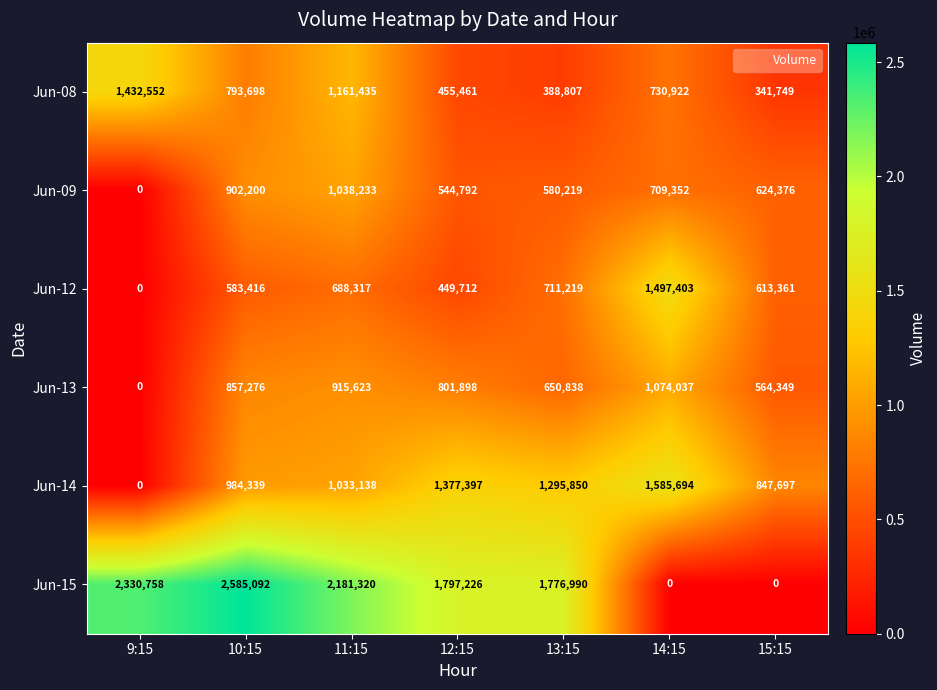

The value of Jun-15 at 13:15 is 1776990. True or false?

True